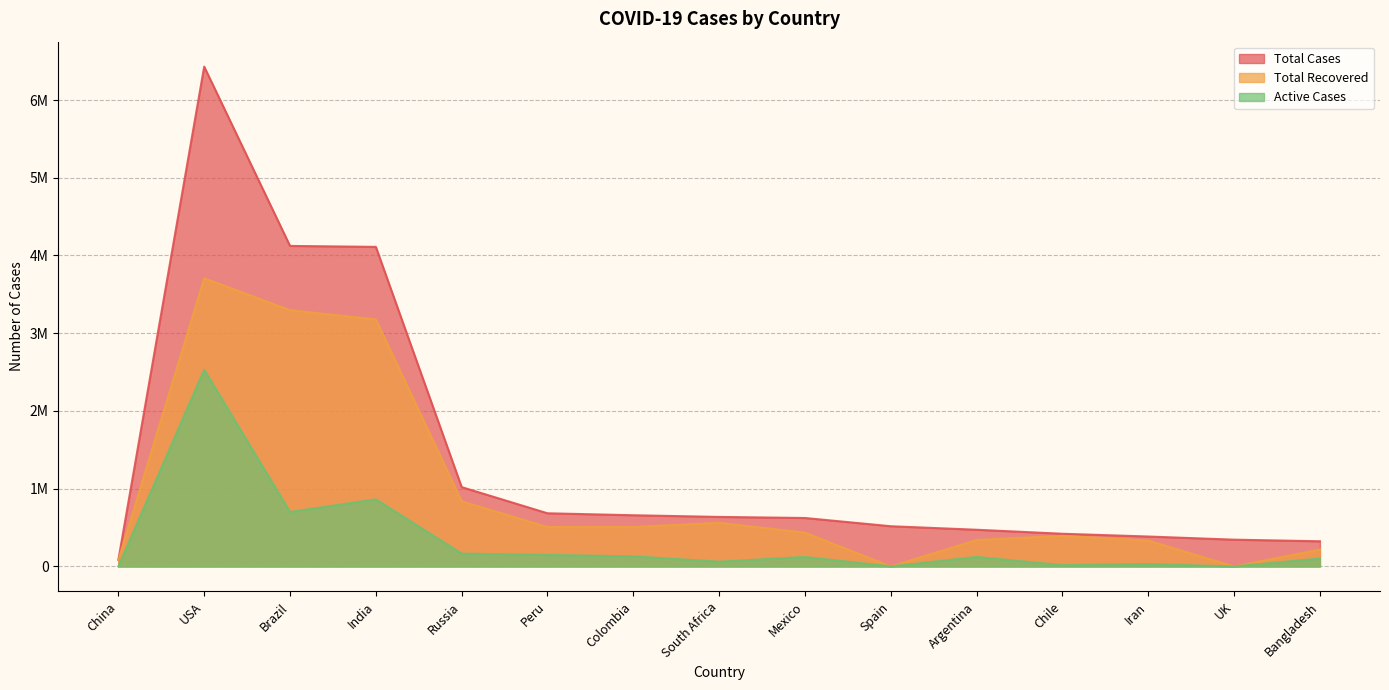

How many data points does each series have?

15